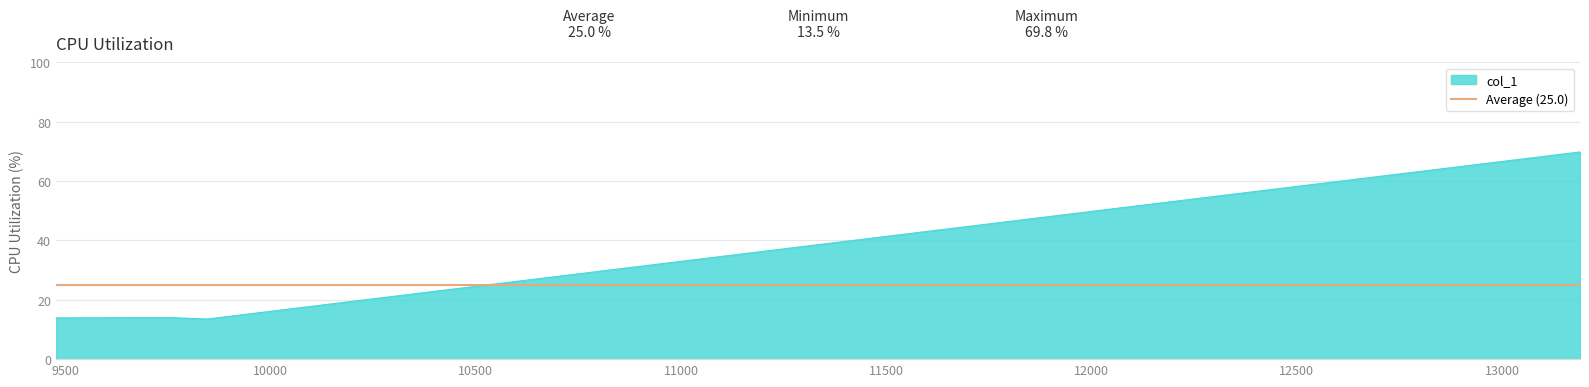

List the labels in order of value, largest first.

13189.9, 9758.0, 9477.57, 9512.56, 9845.24